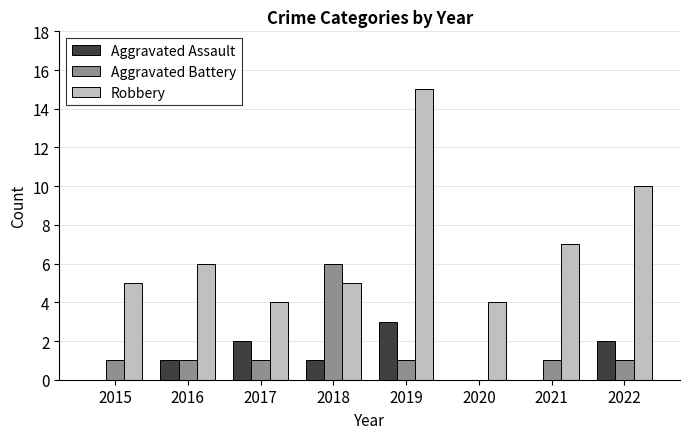

Which series changed the most between 2016 and 2019?

Robbery